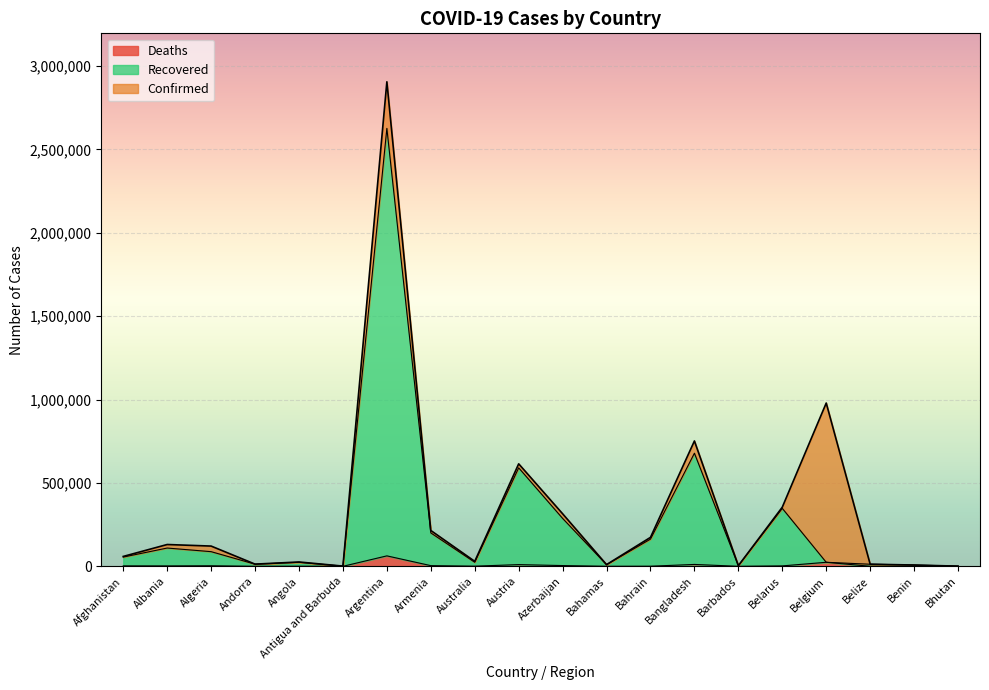

Which series has the largest total across all categories?

Confirmed